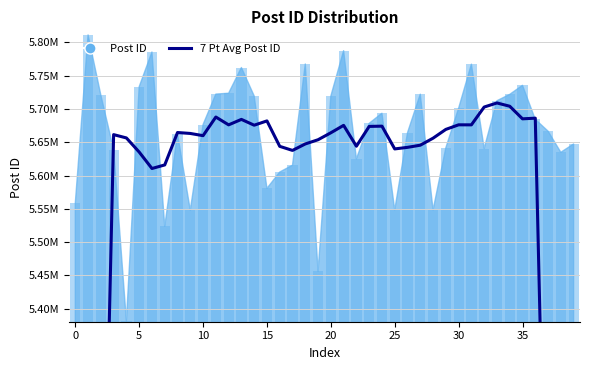

The chart shows a value of 1469364.8 at 22. True or false?

False